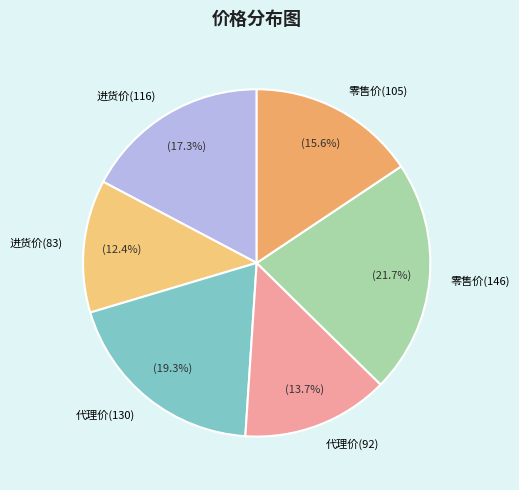

Rank the categories by value from highest to lowest.

零售价(146), 代理价(130), 进货价(116), 零售价(105), 代理价(92), 进货价(83)